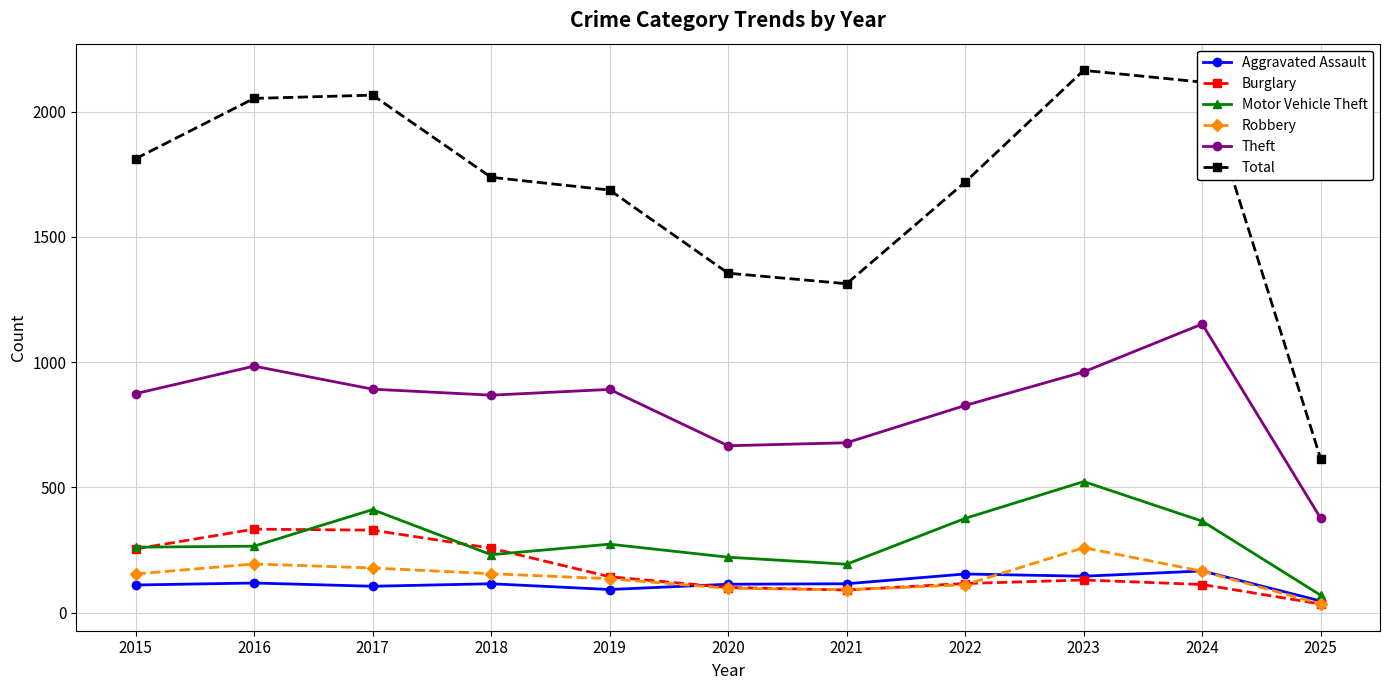

True or false: Motor Vehicle Theft has more than 1 interior local peaks.

True